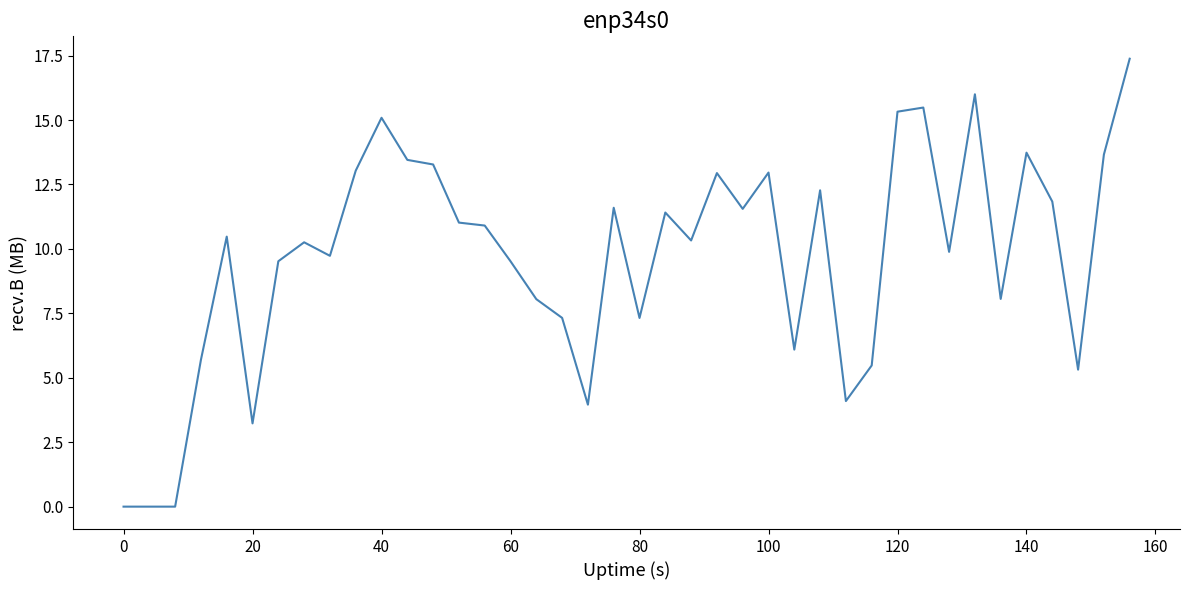

What is the greatest value displayed?

17.4